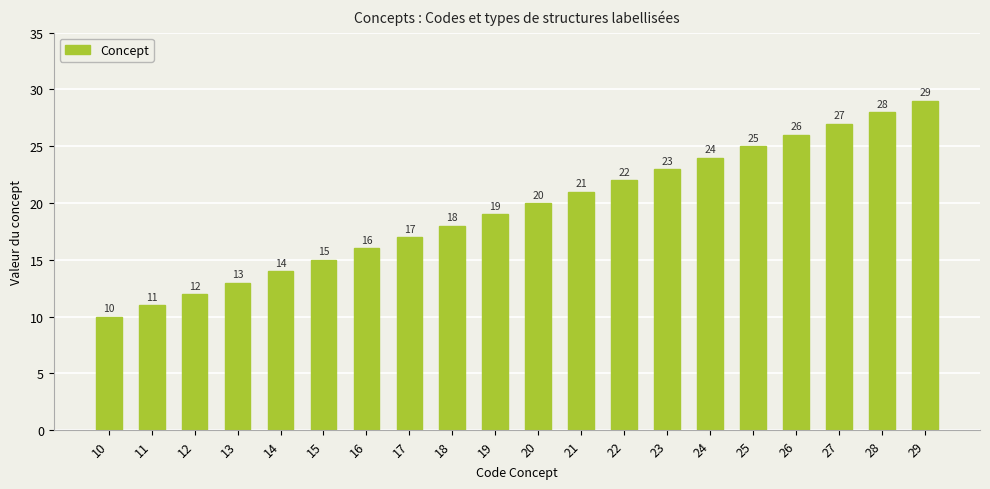

Reading right to left, extract all data points from this chart.

29	28	27	26	25	24	23	22	21	20	19	18	17	16	15	14	13	12	11	10